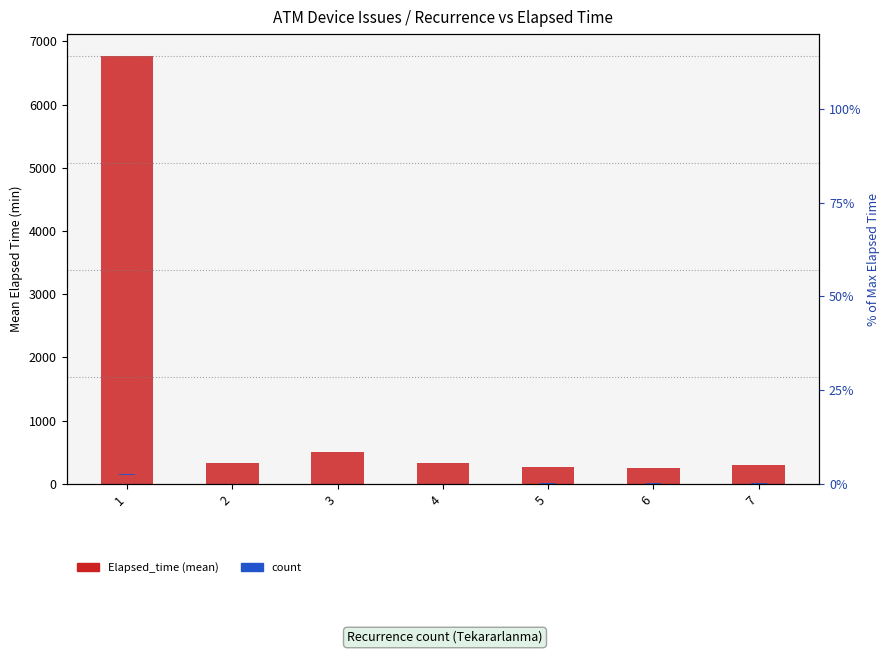

Reading left to right, extract all data points from this chart.

Elapsed_time (mean): 1=6774.7	2=336.5	3=512.0	4=332.5	5=270.0	6=255.0	7=305.0
count: 1=17.0	2=10.0	3=5.0	4=2.0	5=2.0	6=3.0	7=1.0